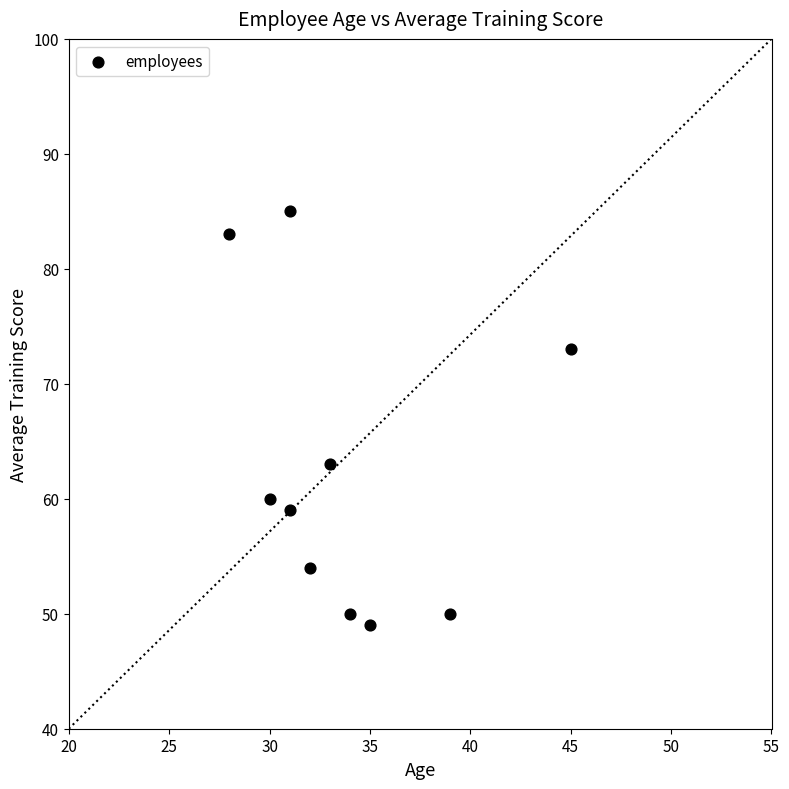

What Y value in the scatter plot is closest to 67?

63